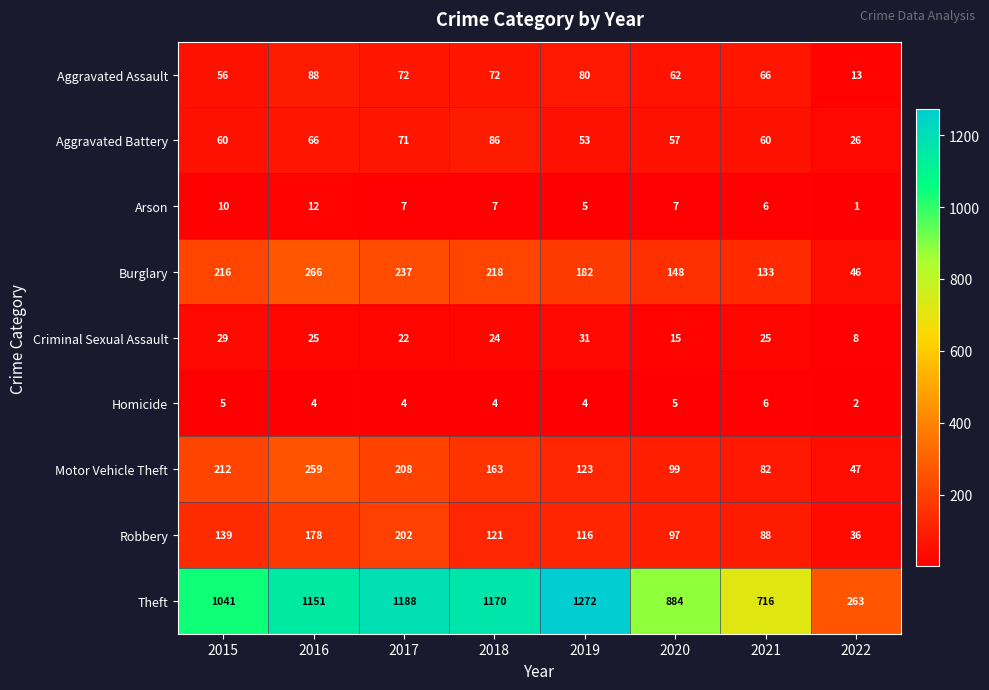

At which category does the chart reach its minimum across all series?

2022